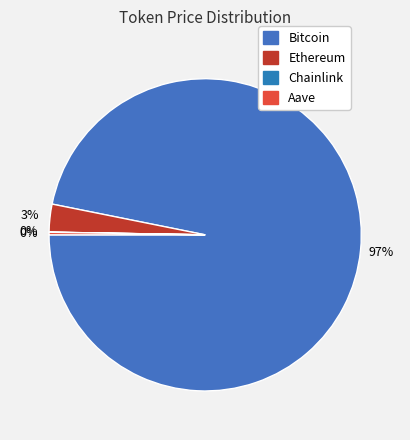

Is there any slice that represents more than half of the pie?

Yes